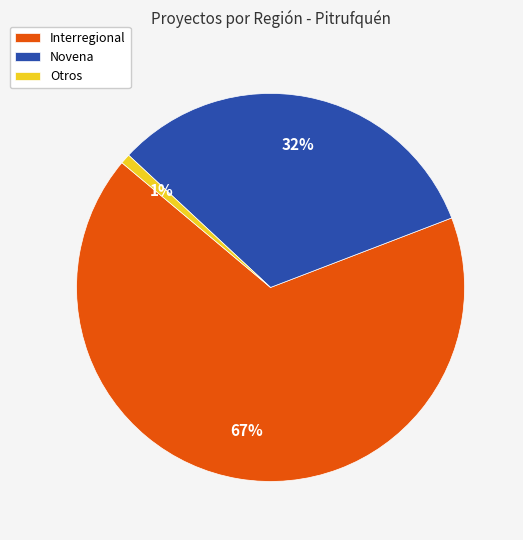

Is there any slice that represents more than half of the pie?

Yes